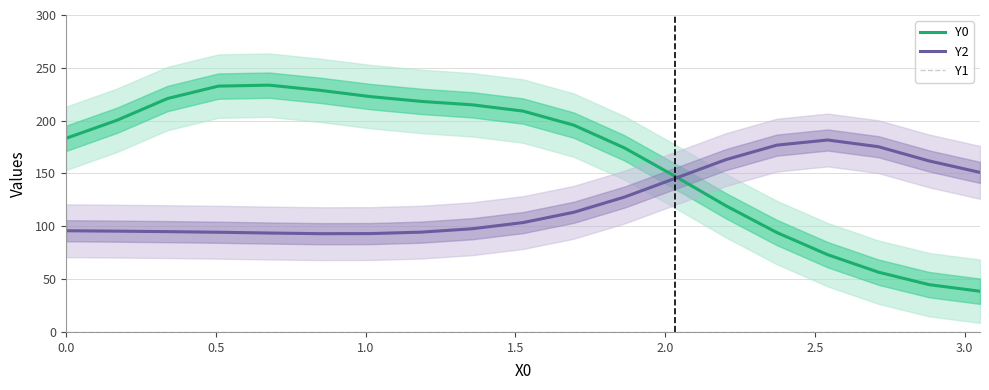

What is the greatest value displayed?

233.6